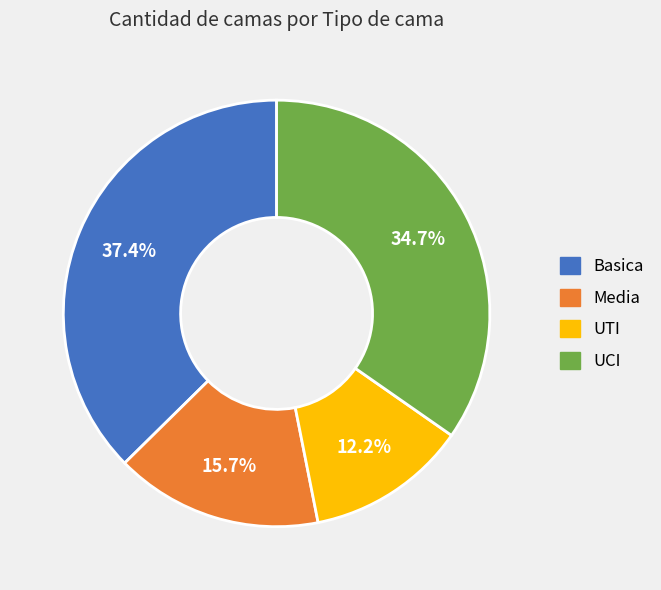

Approximately how many times larger is the value at UTI compared to UCI?

0.4